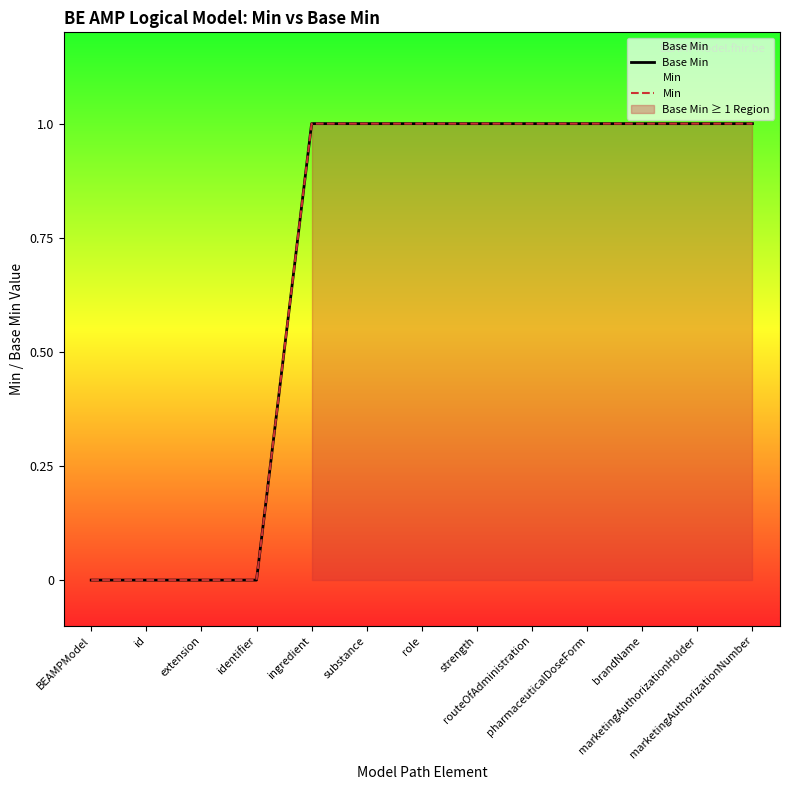

What is the label of the 12th point from the right?

id